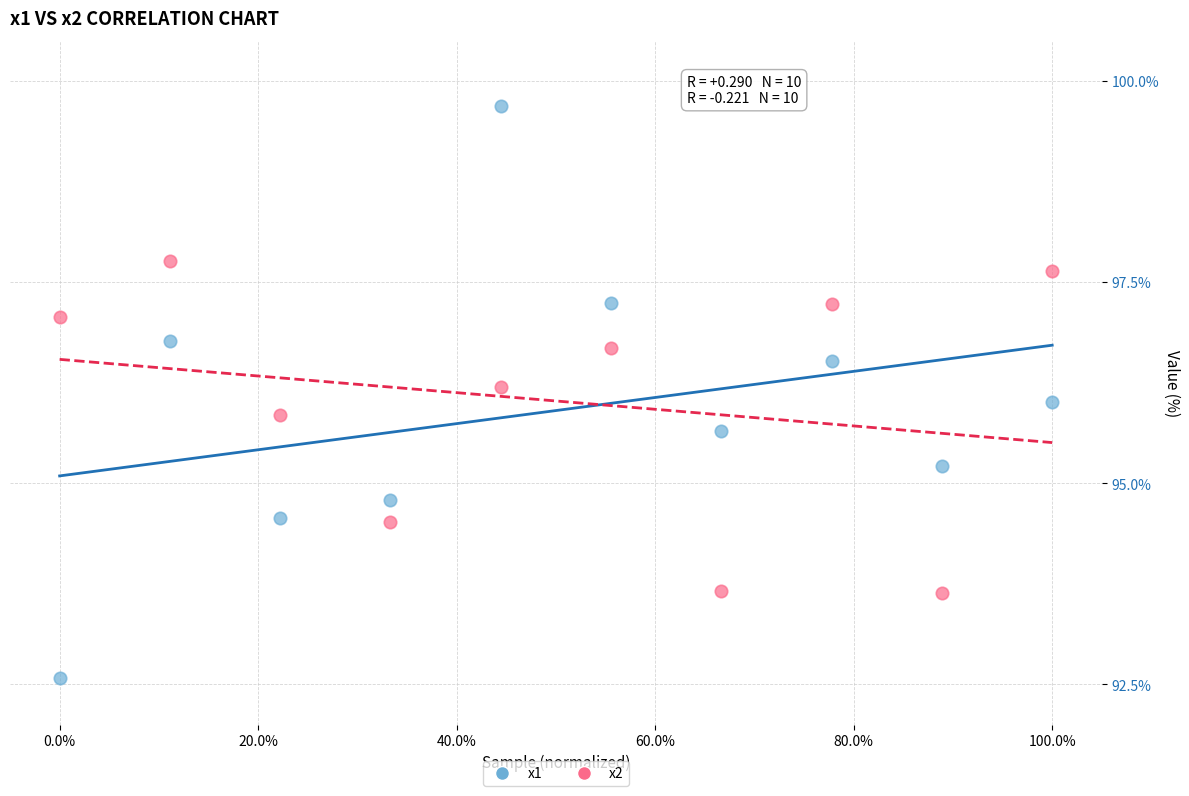

Which series contains the highest Y value?

x1